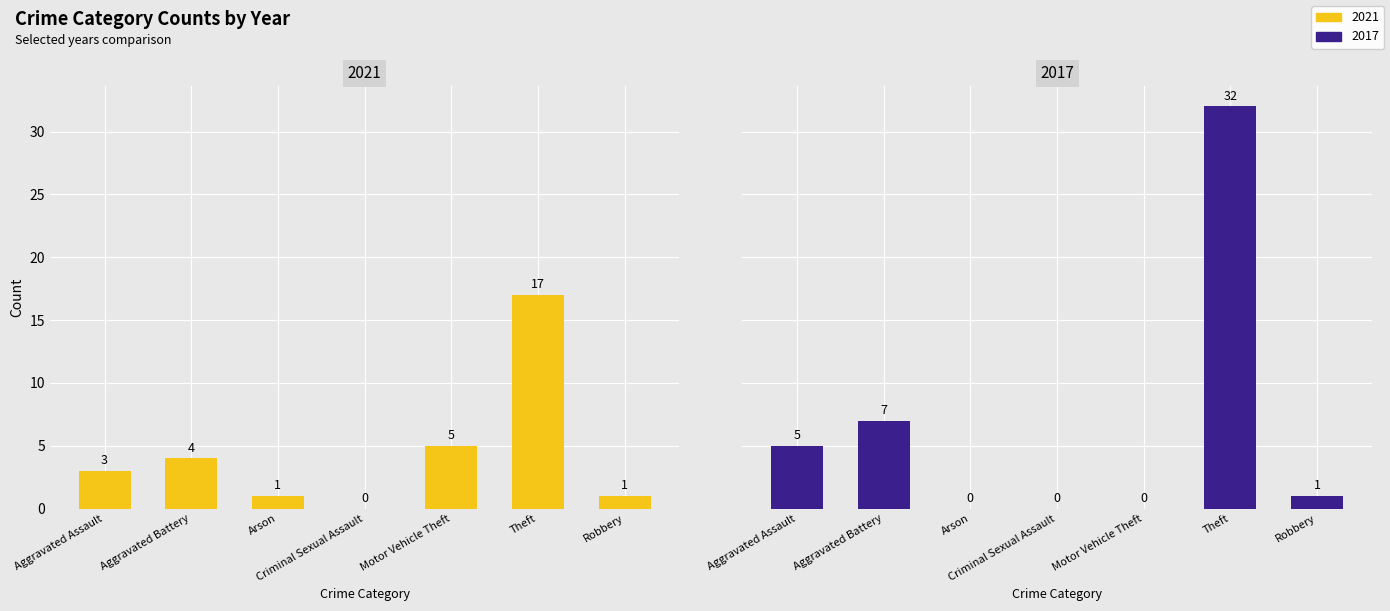

Which series has the widest spread of values?

2017